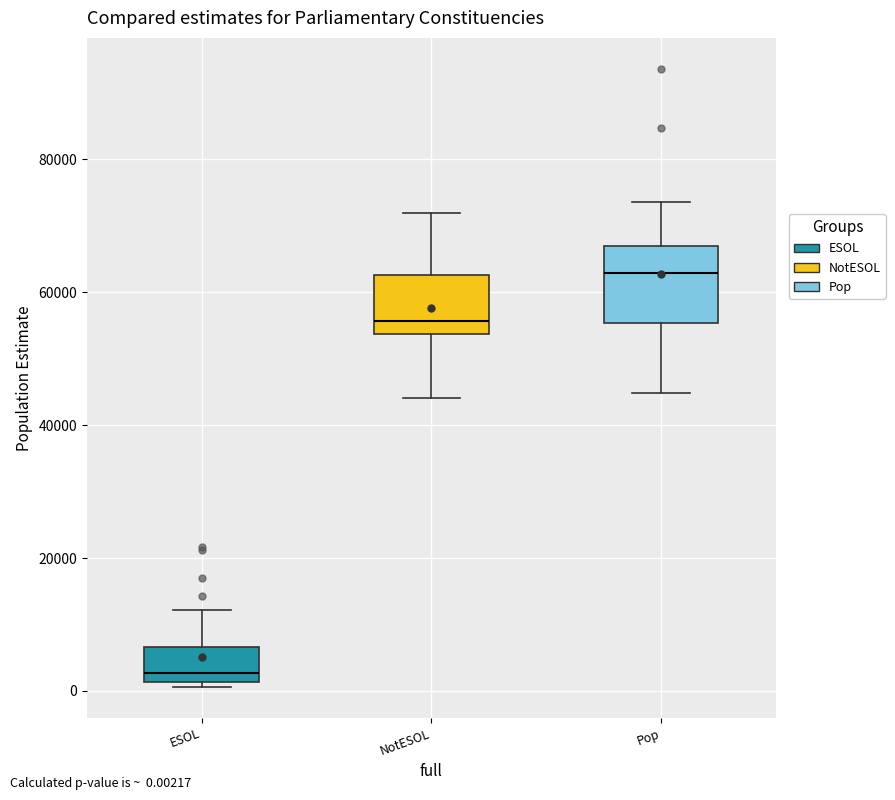

Comparing the boxes themselves (not the whiskers), which one is the tallest?

Pop